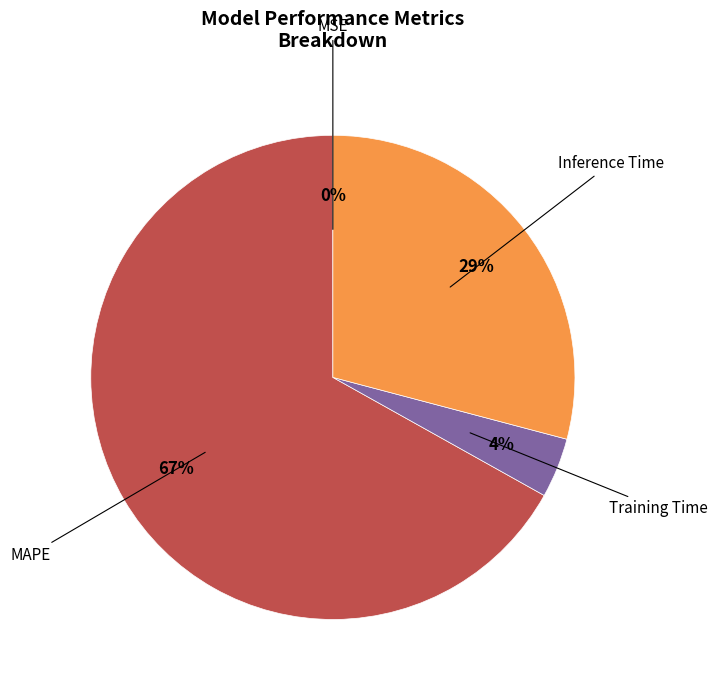

Does any single category account for the majority?

Yes